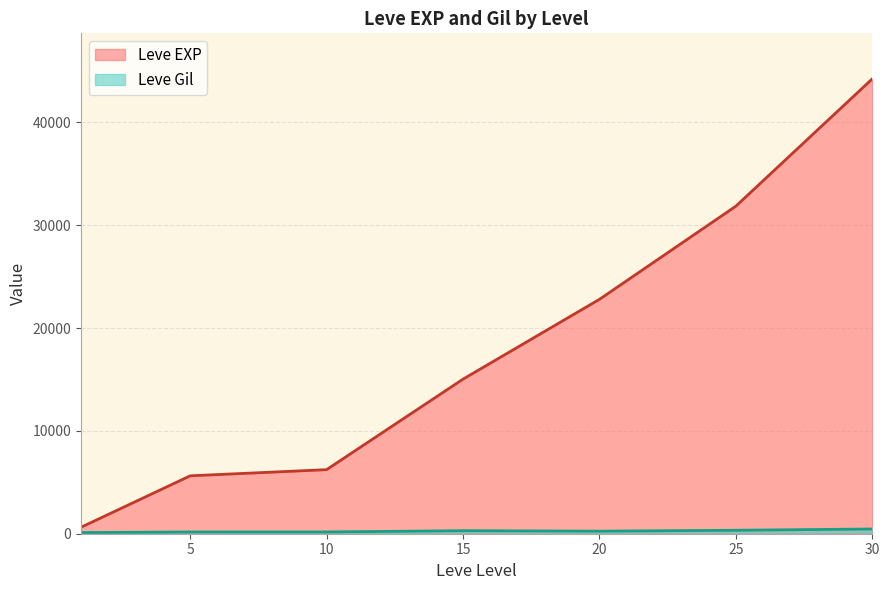

What is the spread (max minus min) of values at 5?

5460